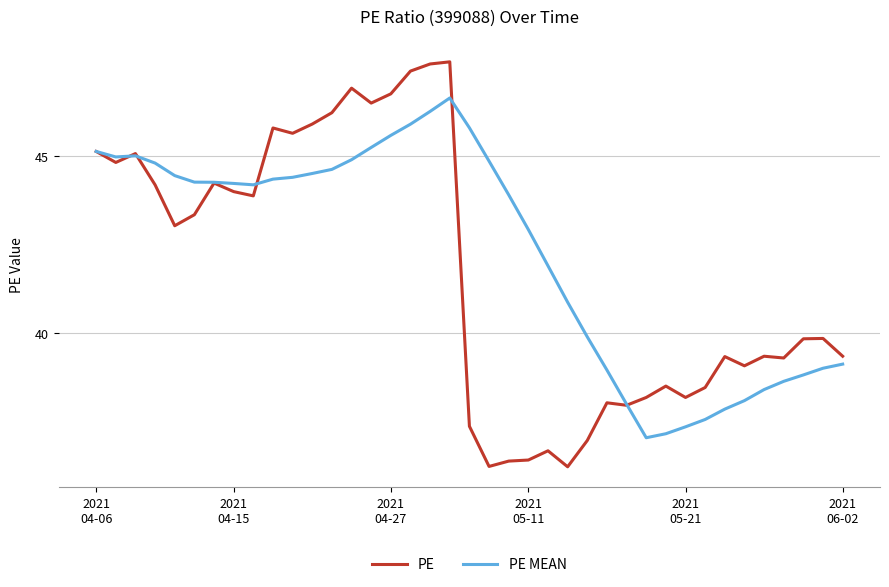

After their last crossing, which series has the higher values: PE MEAN or PE?

PE